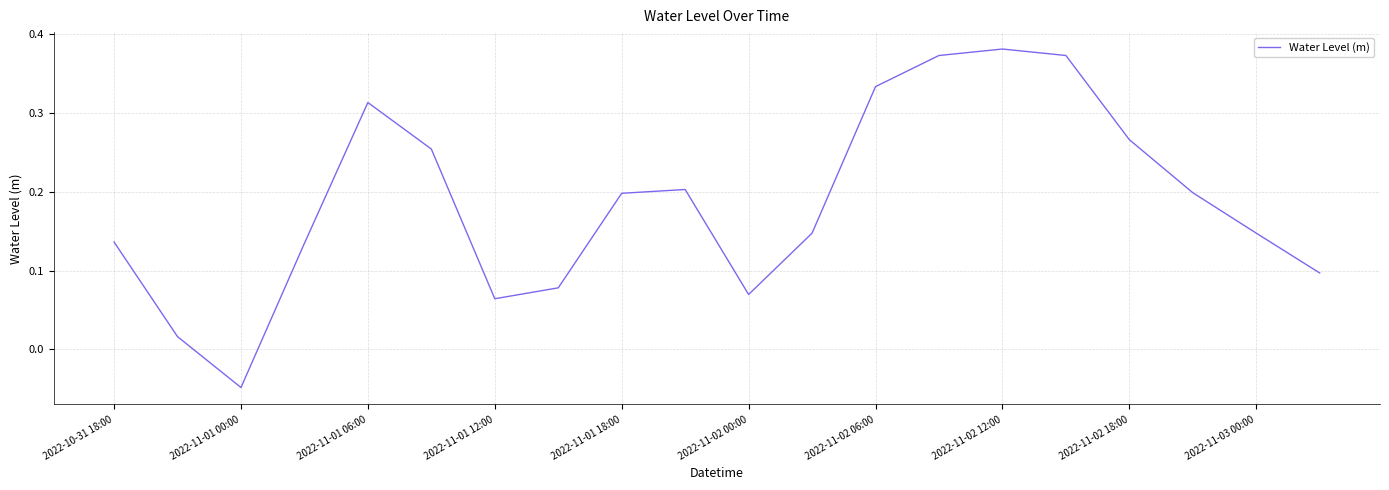

Where does the data first go above 0?

2022-10-31 18:00